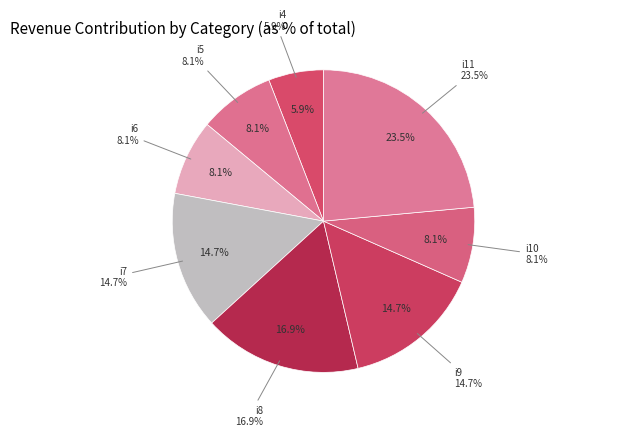

The i7 slice represents 2% of the pie. True or false?

False